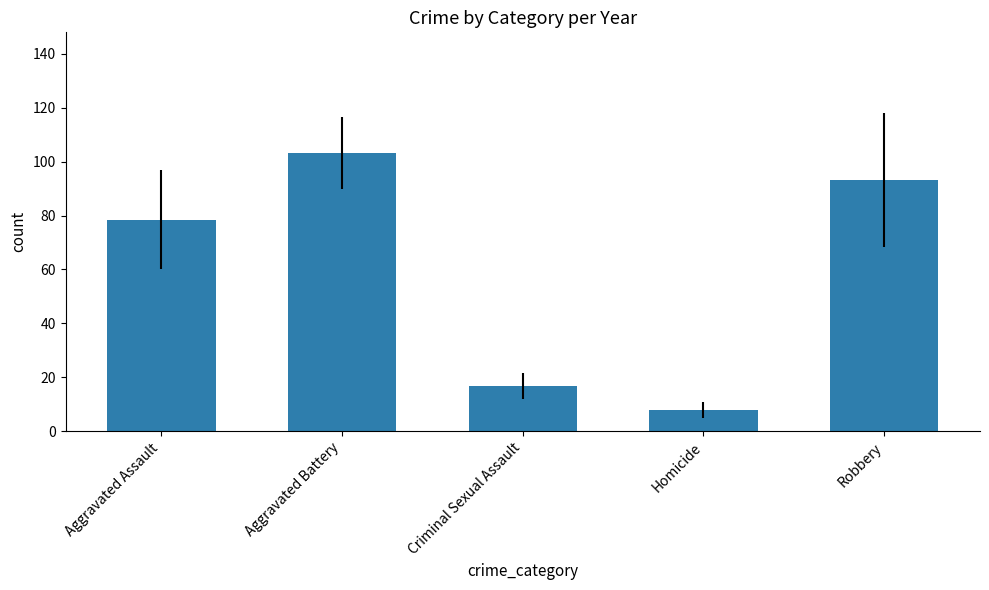

What is the sum of all values?

299.7